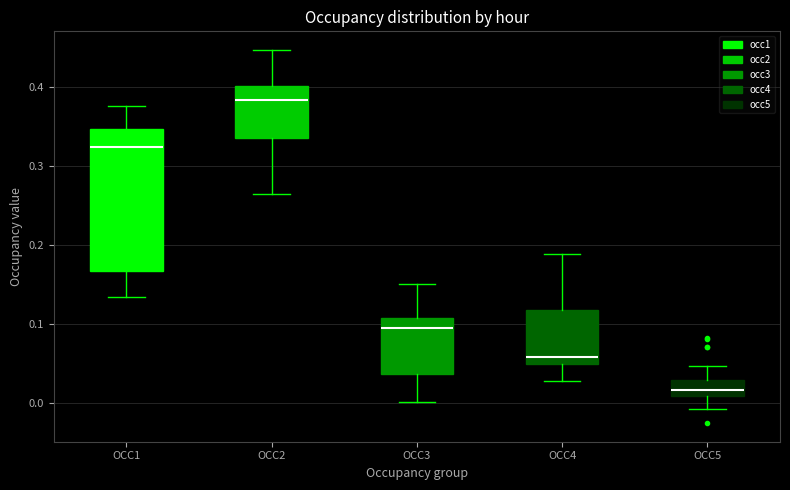

Where does the upper whisker of the box for OCC2 end on the y-axis? The values are not printed on the chart, so give them approximately, as read against the axis.

0.45